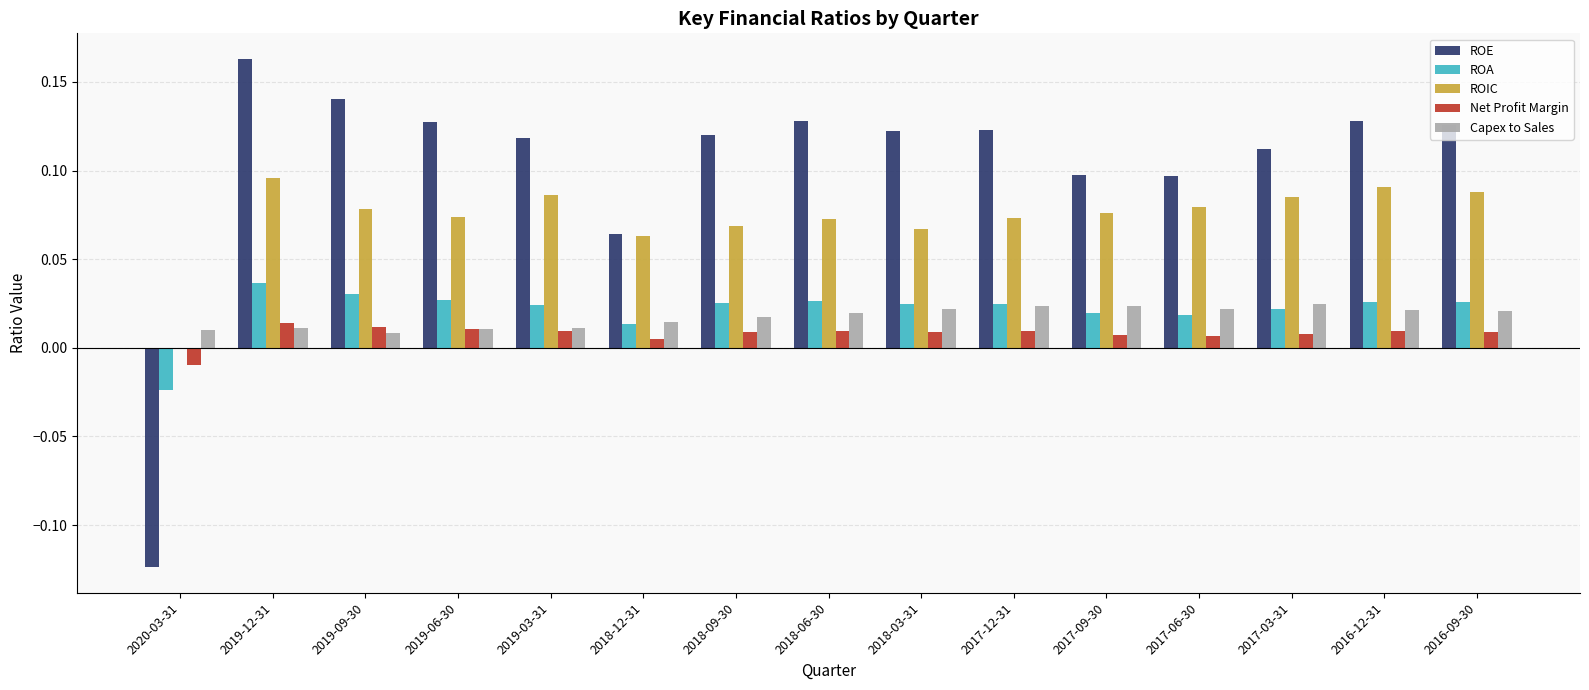

At which label does ROIC reach its peak?

2019-12-31